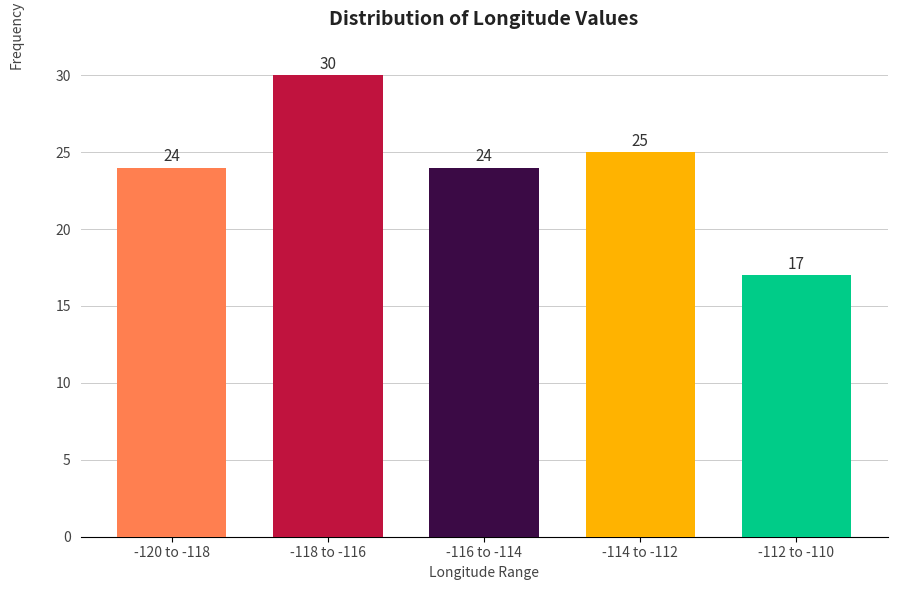

Reading left to right, list all the values displayed in this chart.

-120 to -118=24	-118 to -116=30	-116 to -114=24	-114 to -112=25	-112 to -110=17